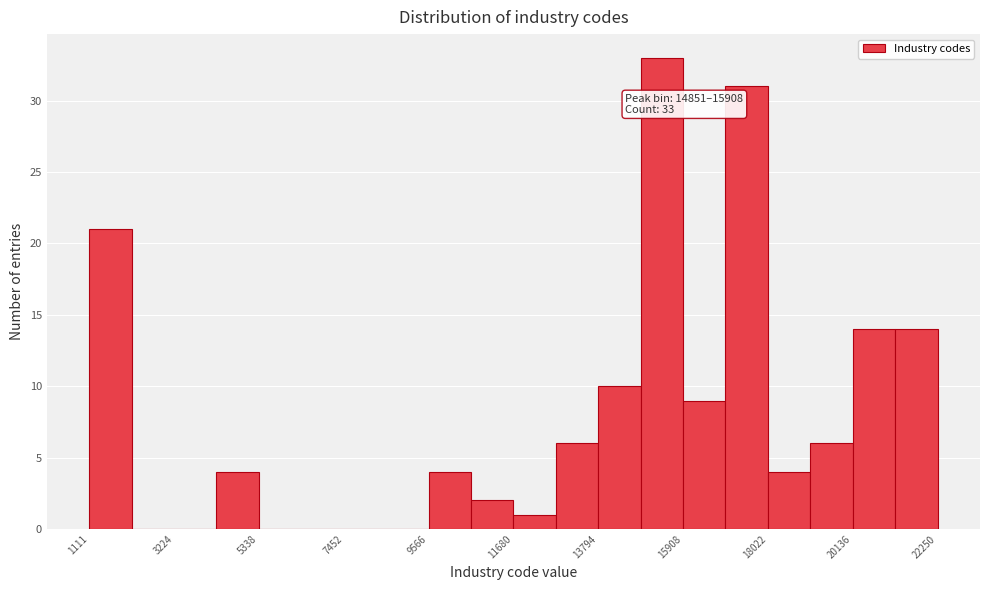

Read against the x-axis, roughly where is the centre of the tallest bar?

15500